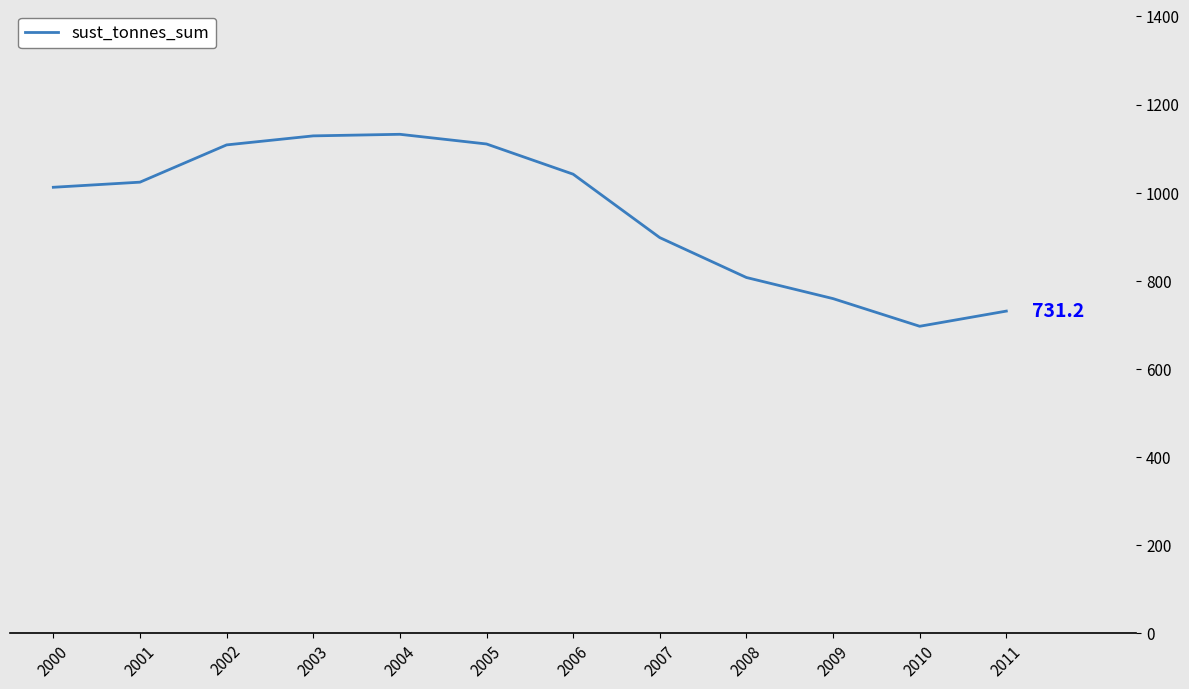

True or false: the data shows 403.7 at 2007.

False